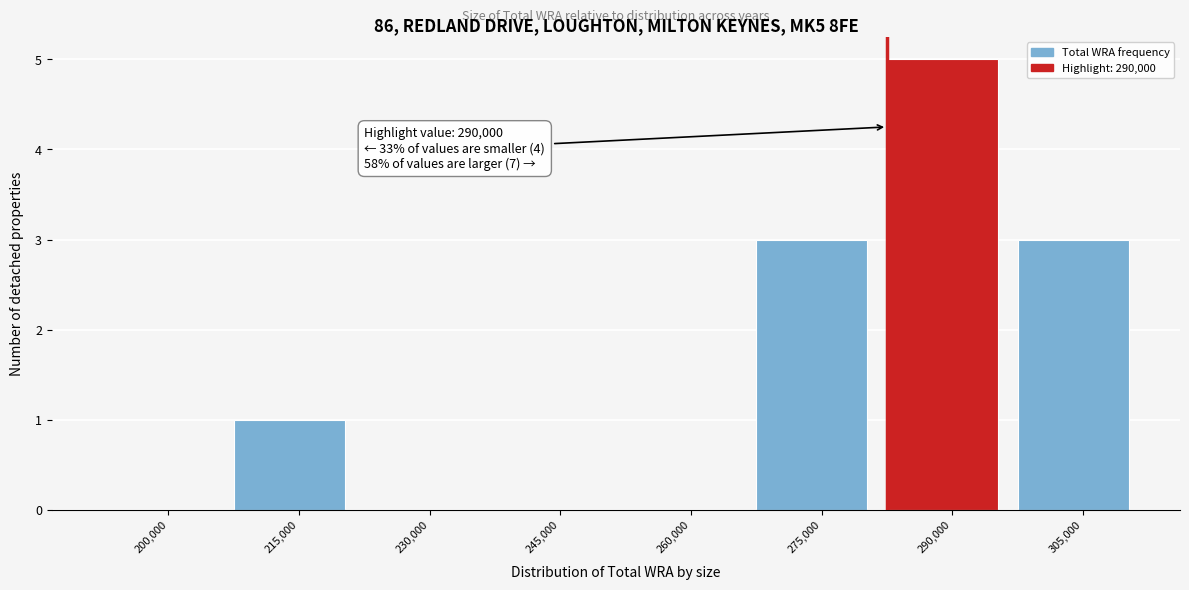

Reading left to right, extract all data points from this chart.

200,000=0	215,000=1	230,000=0	245,000=0	260,000=0	275,000=3	290,000=5	305,000=3